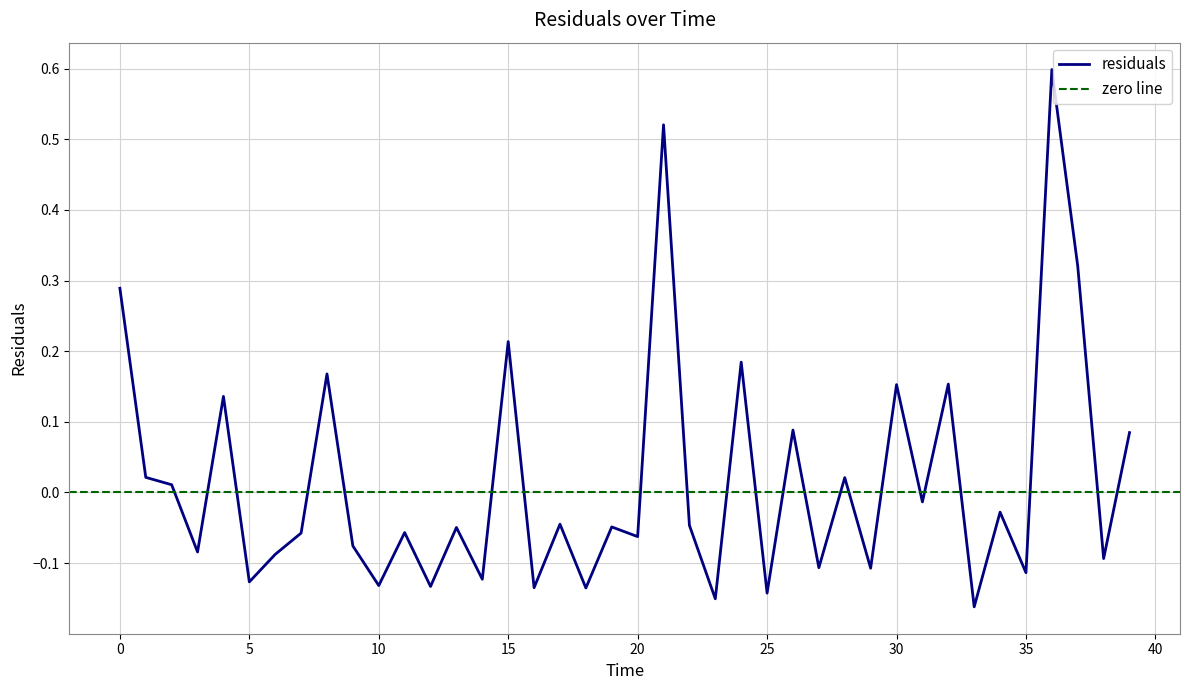

At which label is the value closest to 0?

2.0